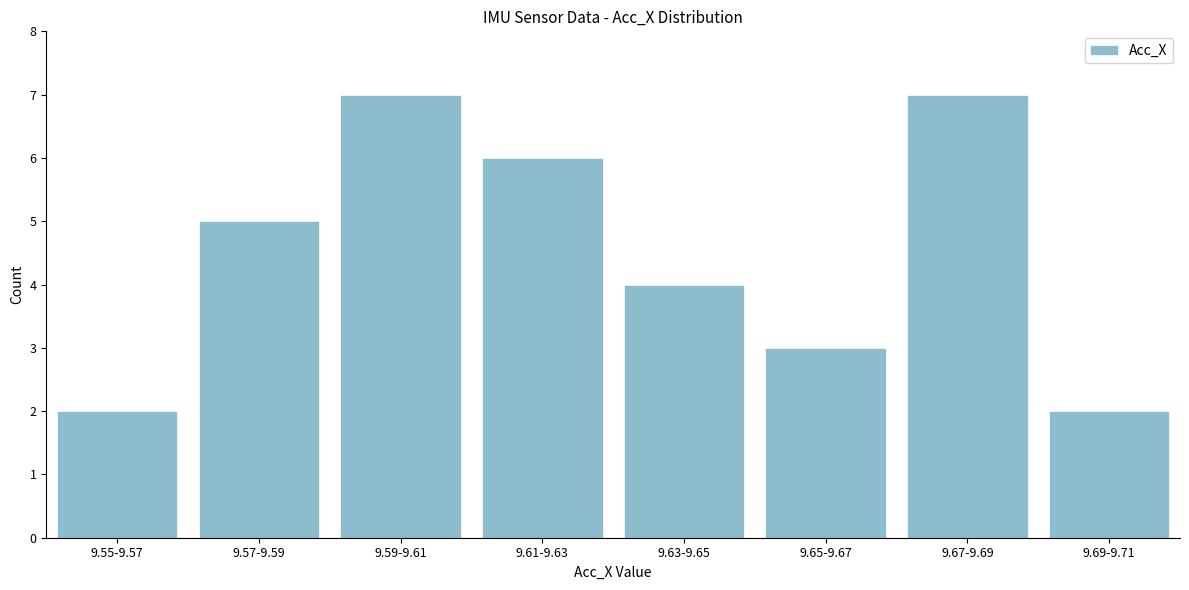

Reading right to left, list all the values displayed in this chart.

2	7	3	4	6	7	5	2